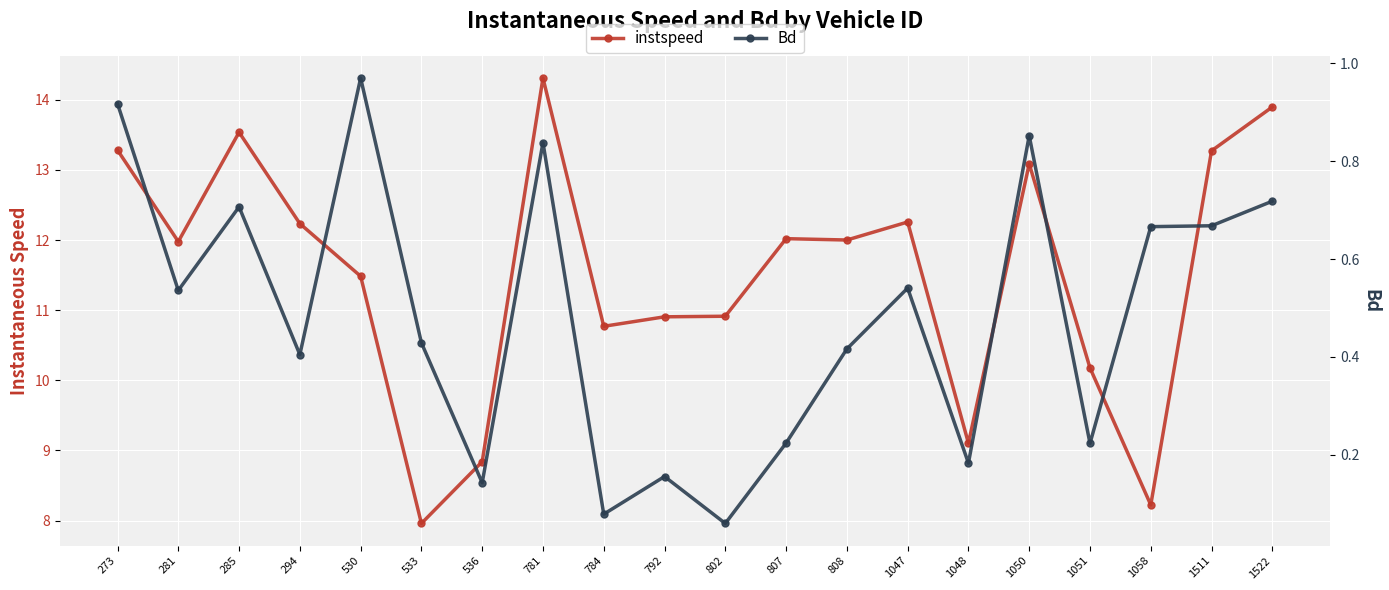

Where is the first local maximum for instspeed?

285